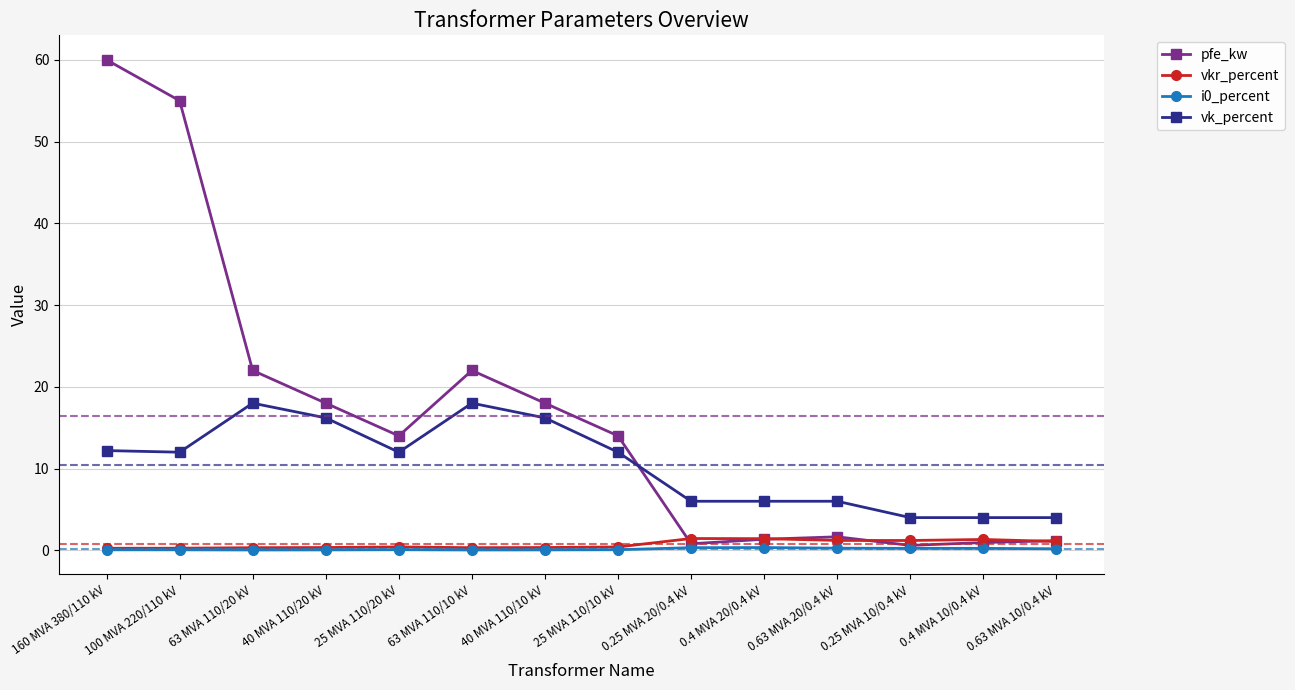

Which series changed the most between 63 MVA 110/20 kV and 25 MVA 110/10 kV?

pfe_kw